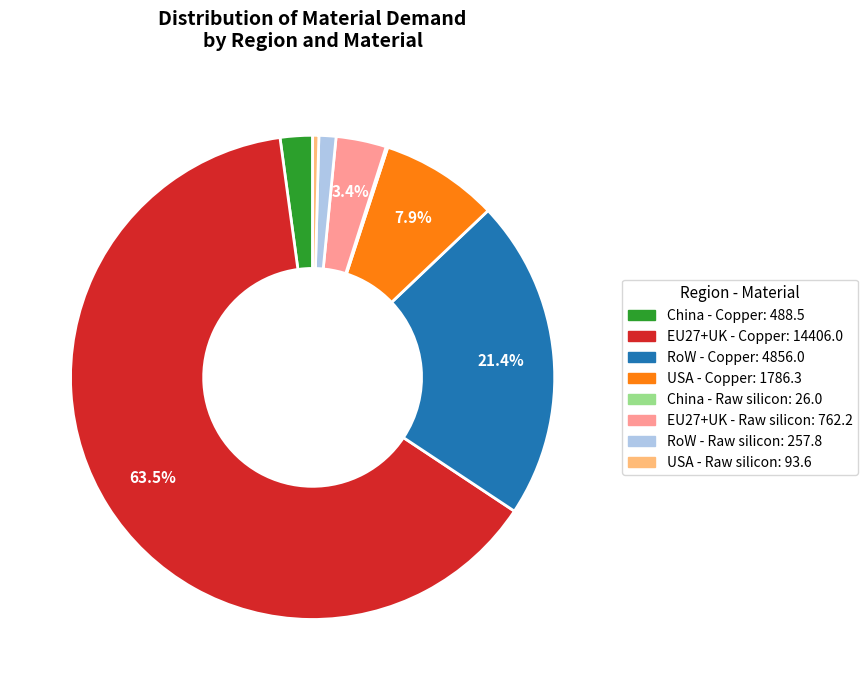

What is the majority slice?

EU27+UK - Copper